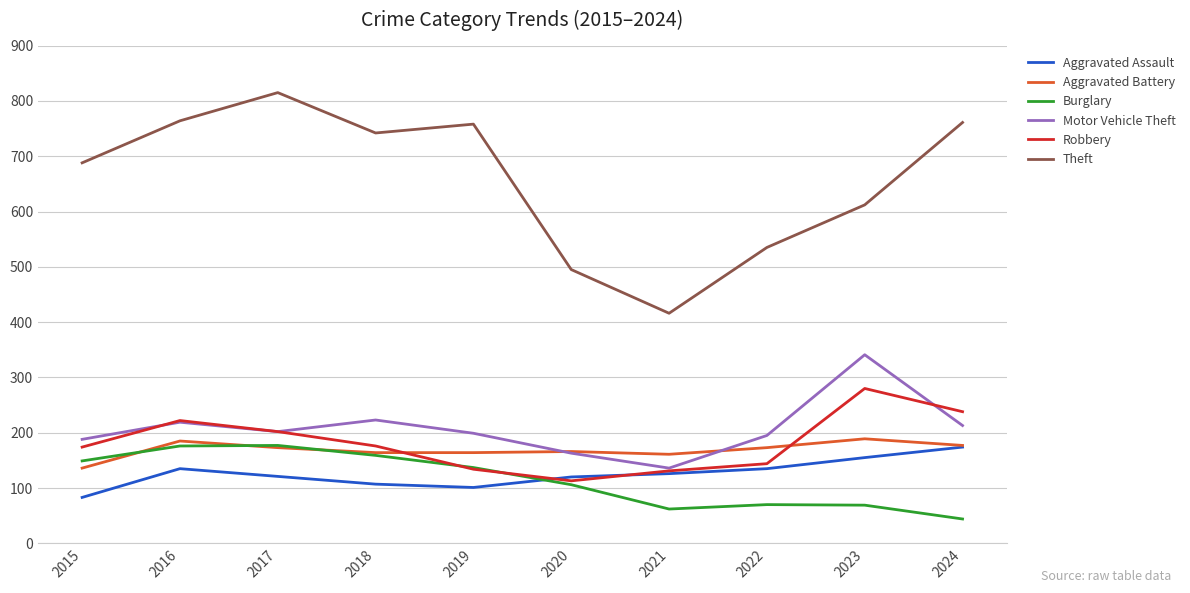

The value of Theft at 2023 is 144. True or false?

False